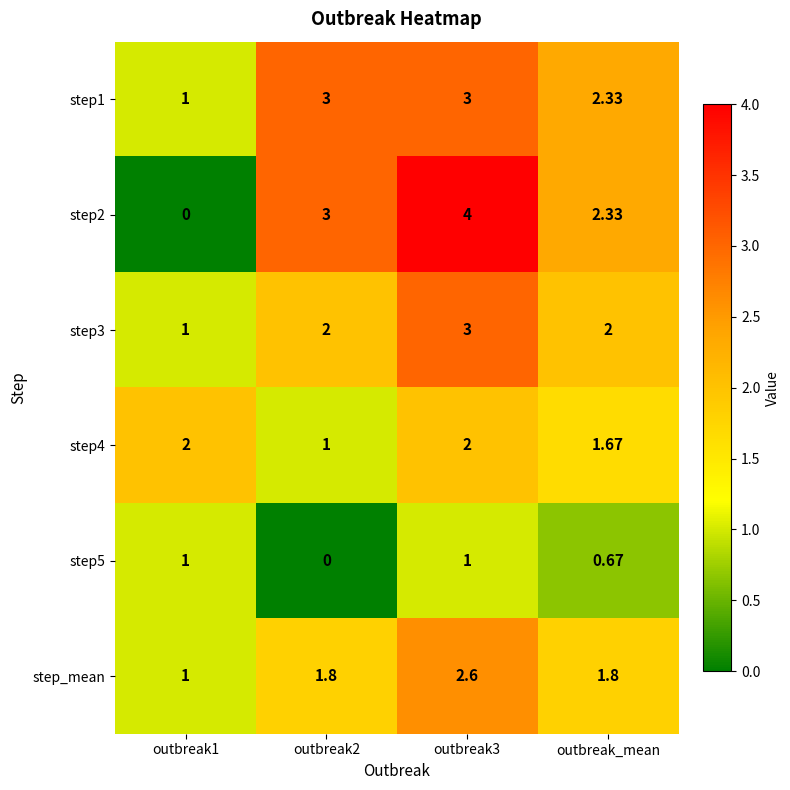

Is the value of step4 at outbreak3 greater than the value of step1 at outbreak2?

No